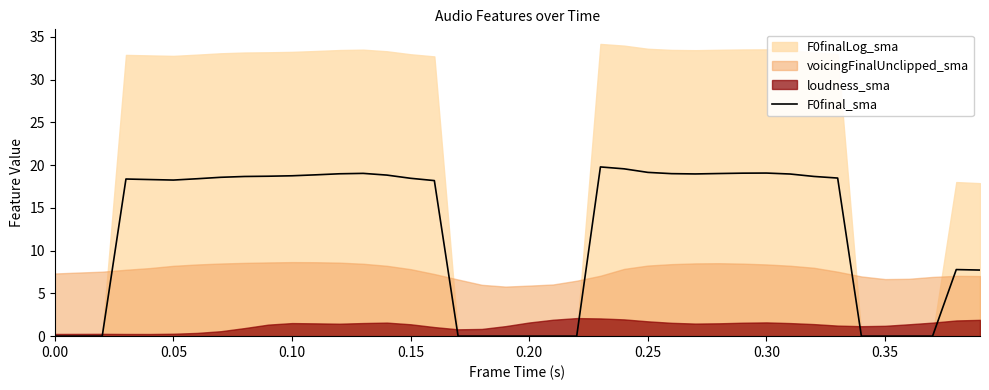

What is the sum of all values?

485.5